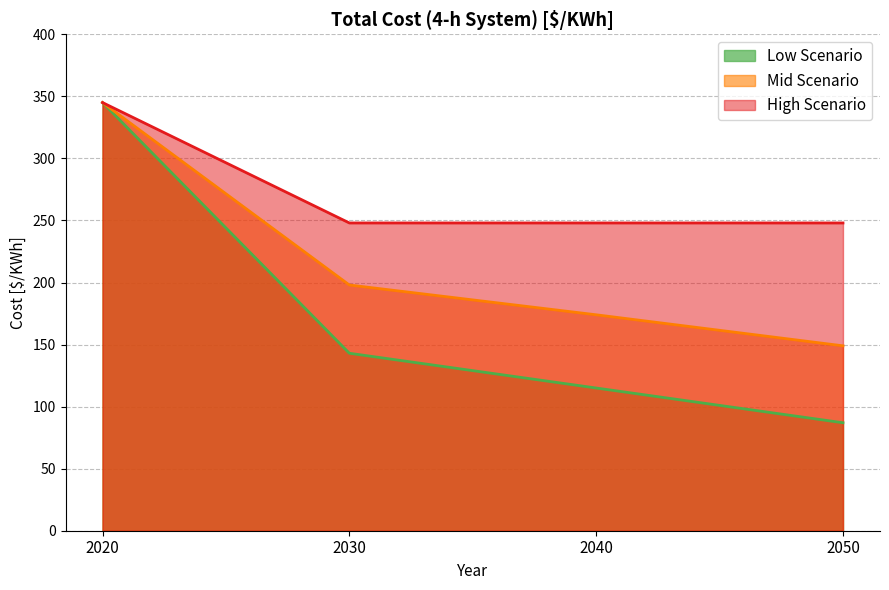

At 2050, list the series in order from largest to smallest.

High Scenario, Mid Scenario, Low Scenario